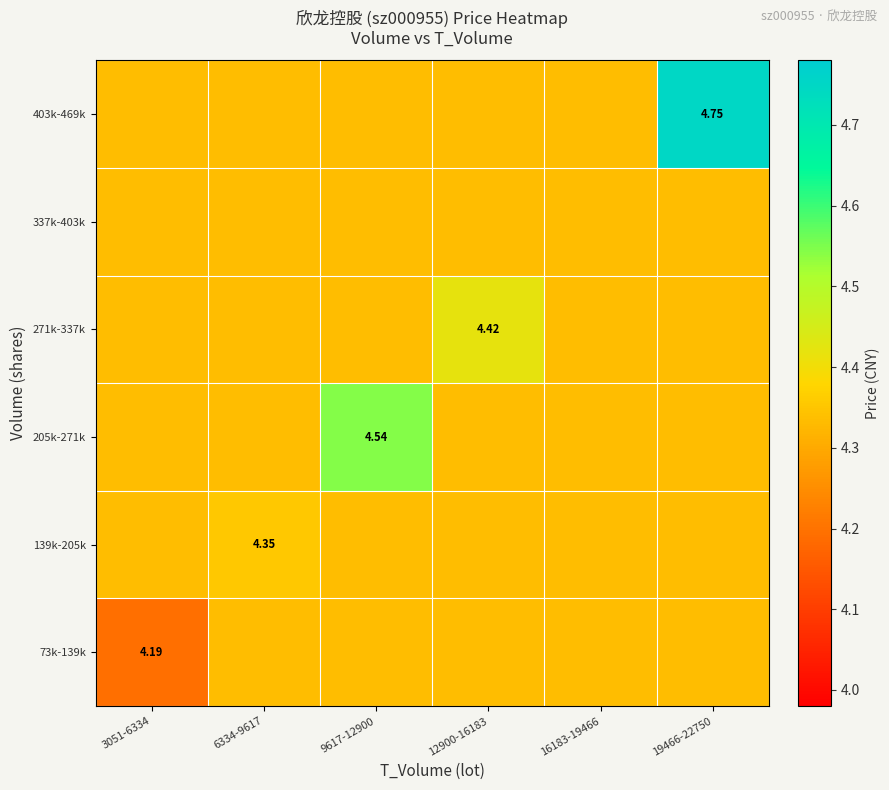

What is the total value across all series at 3051-6334?

25.9